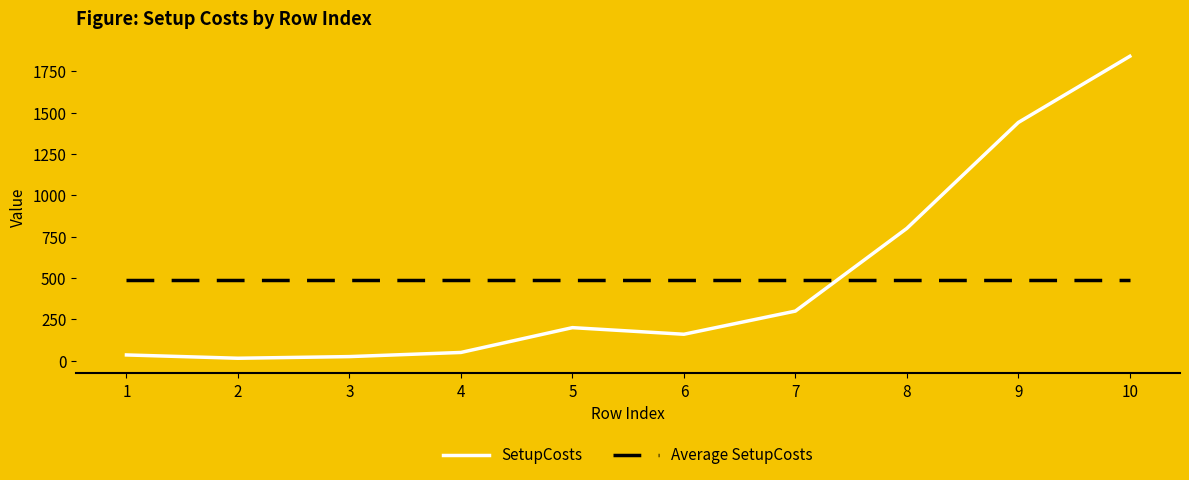

True or false: SetupCosts has a value of 1840.0 at 10.

True